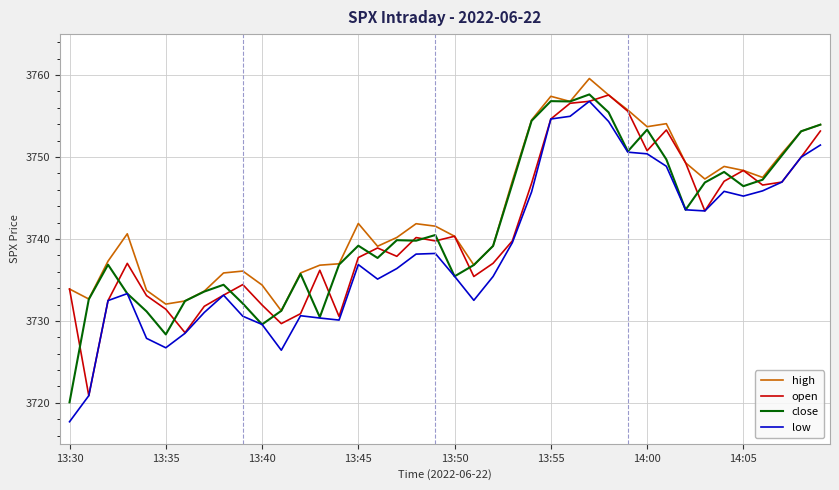

What is the maximum value for high?

3759.6